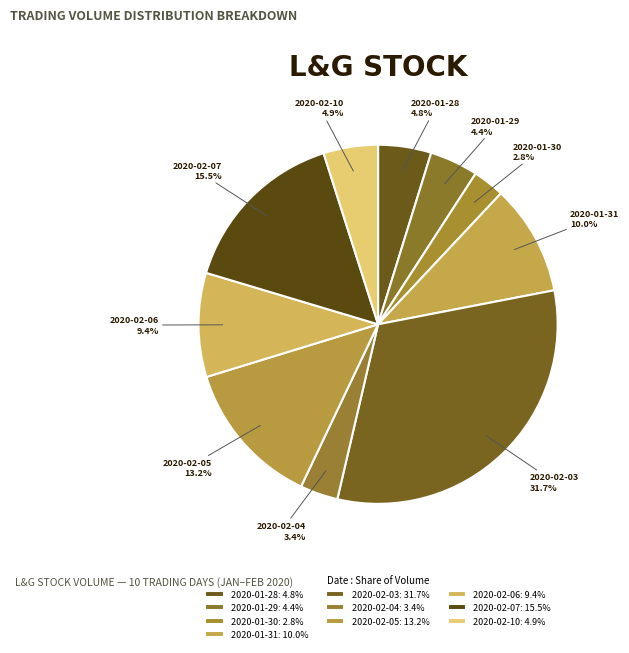

What percentage is NOT represented by 2020-01-31?

90.0%